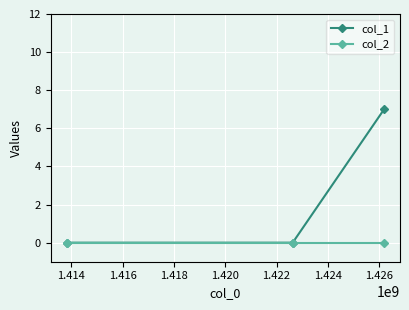

Is this an area chart (filled region under the line)?

No